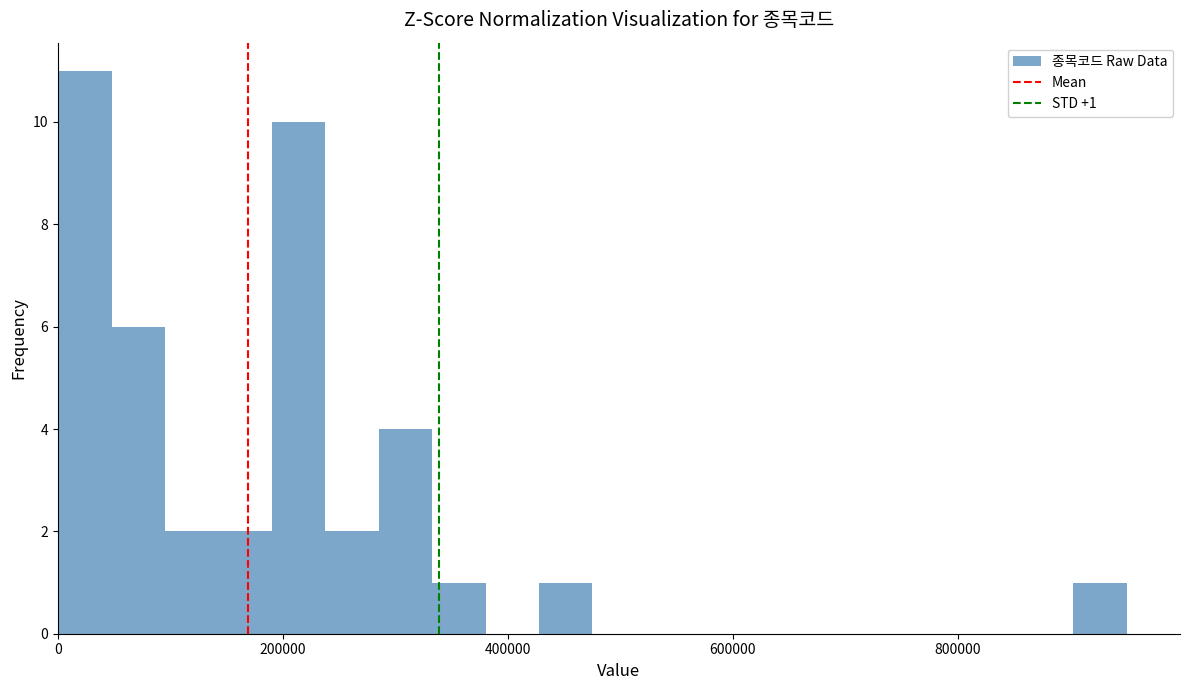

Read against the x-axis, roughly where is the centre of the tallest bar?

20000